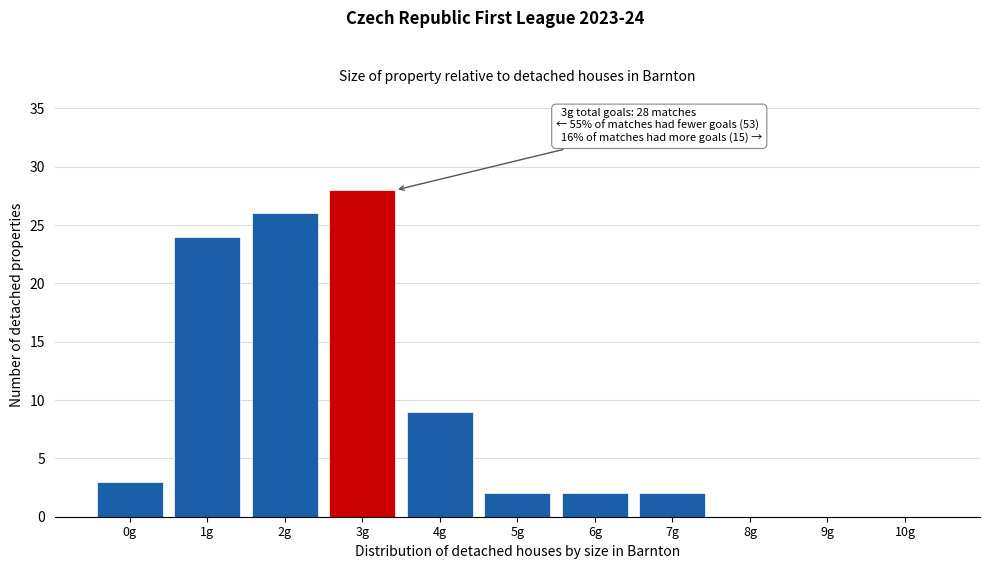

Reading left to right, extract all data points from this chart.

0g=3	1g=24	2g=26	3g=28	4g=9	5g=2	6g=2	7g=2	8g=0	9g=0	10g=0